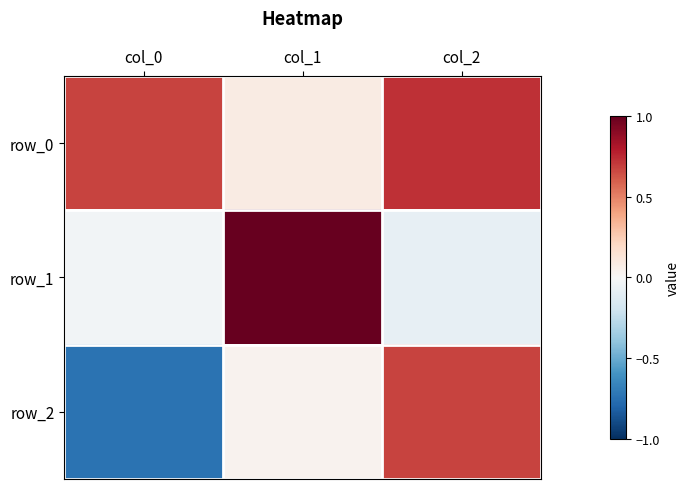

At col_0, list the series in order from largest to smallest.

row_0, row_1, row_2